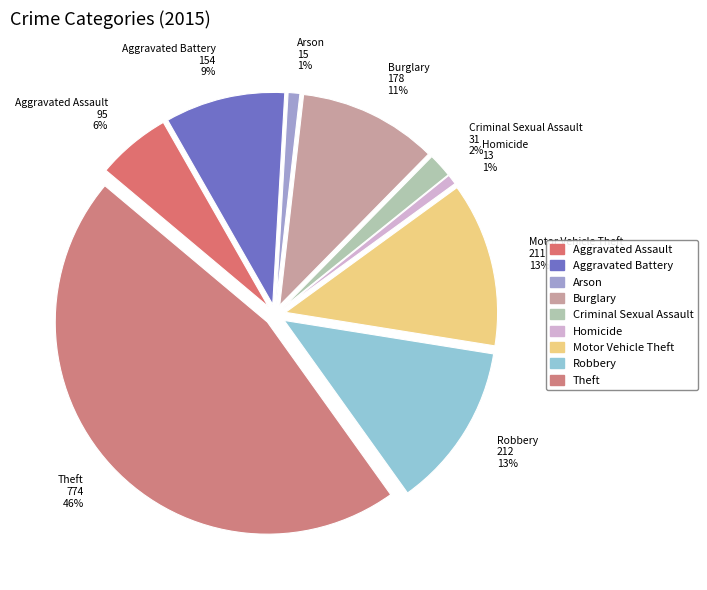

True or false: Homicide accounts for 1% of the total.

True